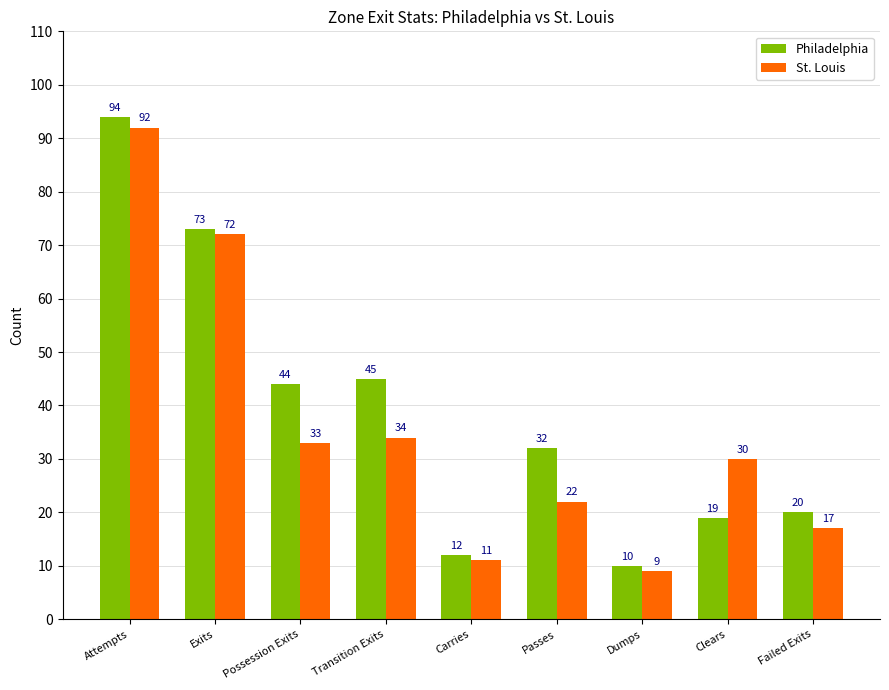

The value of Philadelphia at Attempts is 52. True or false?

False